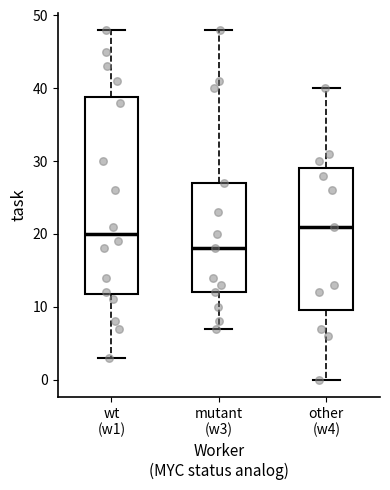

Which box has the lowest median line?

mutant (w3)